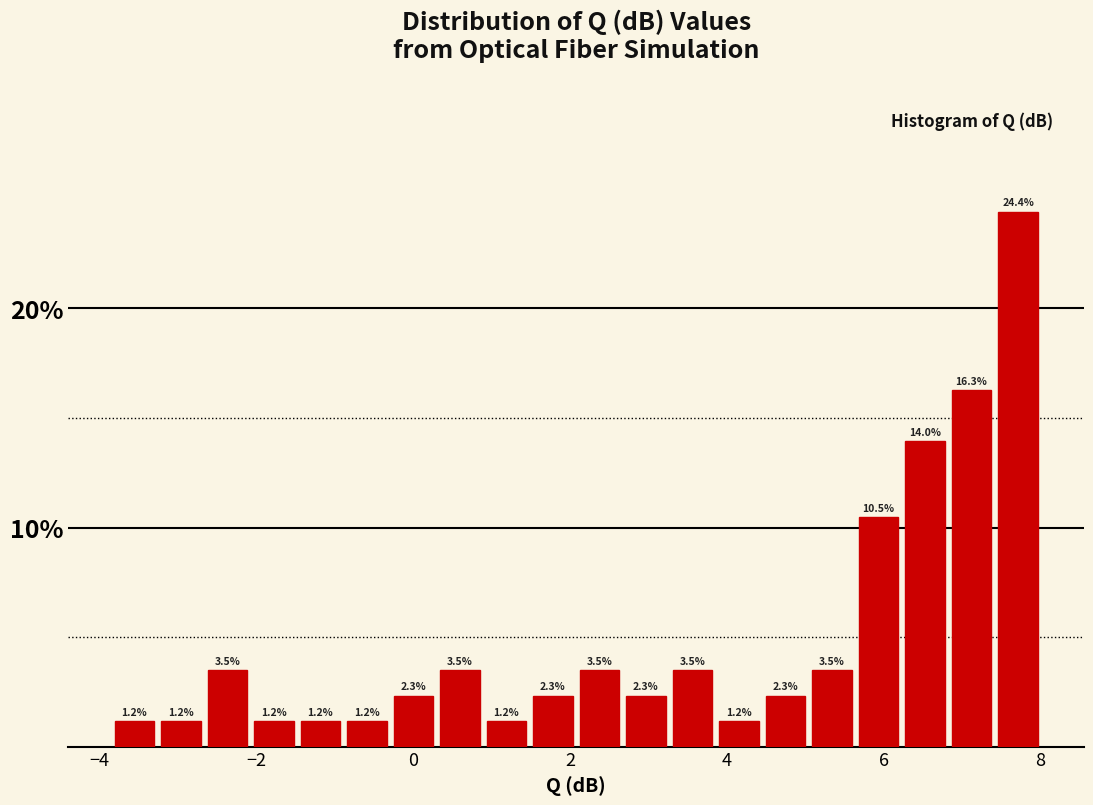

Read against the x-axis, roughly where is the centre of the tallest bar?

7.8